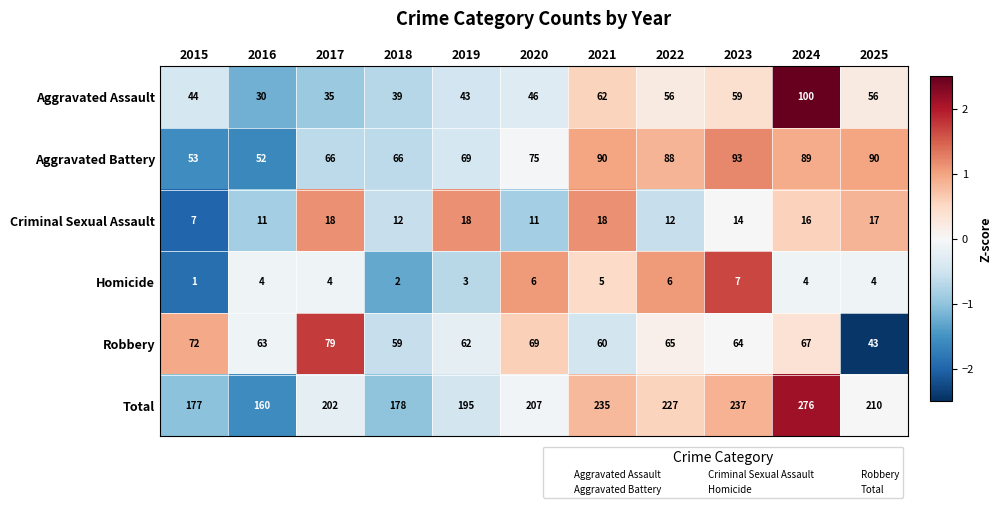

Count the number of categories in the chart.

11